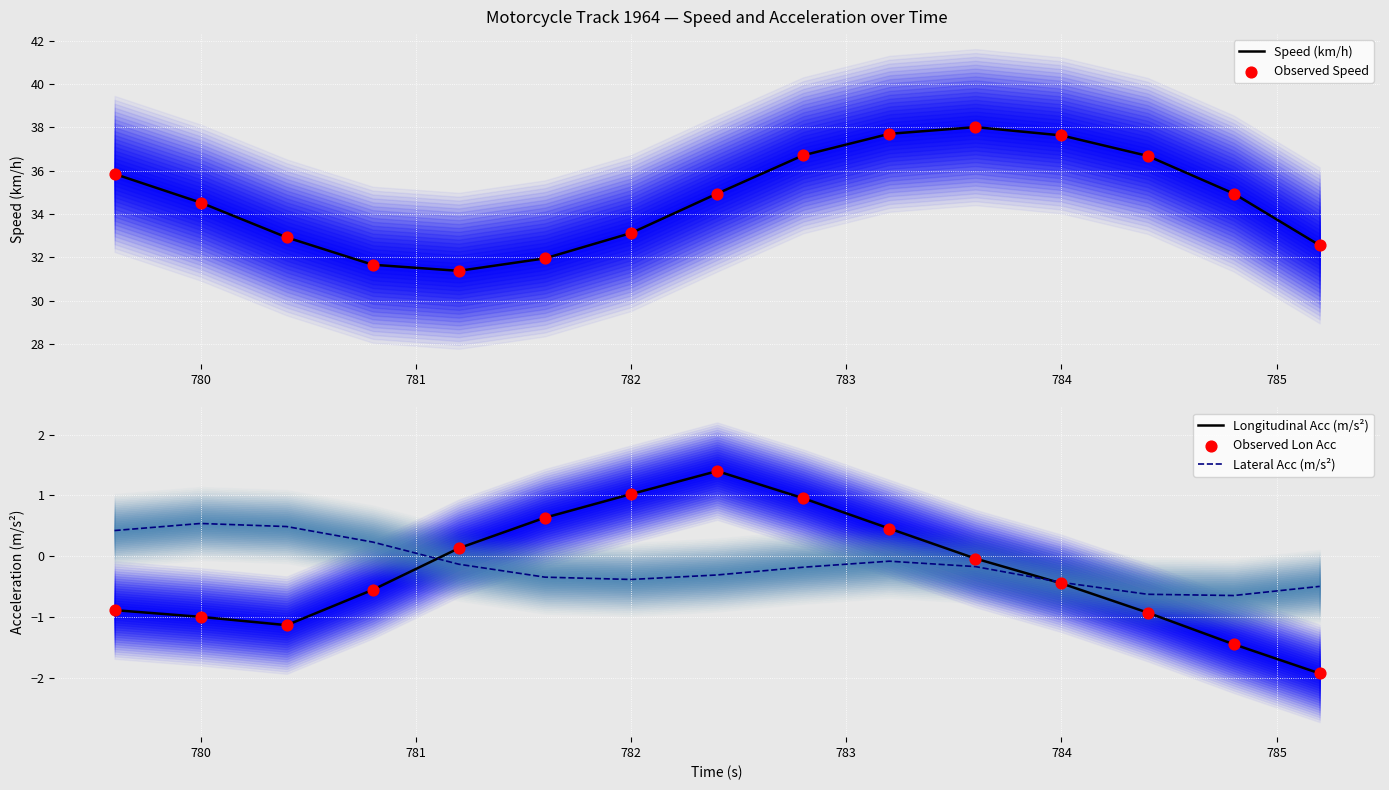

What is the highest value of the Longitudinal Acc (m/s²) series?

1.4